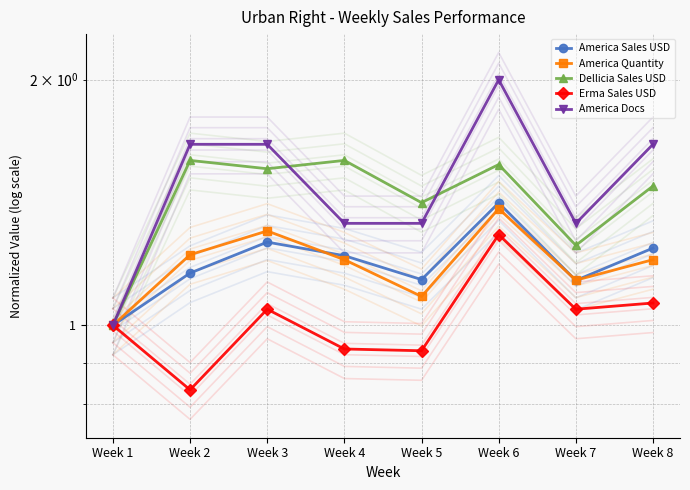

How many data points in Erma Sales USD are above 1?

4